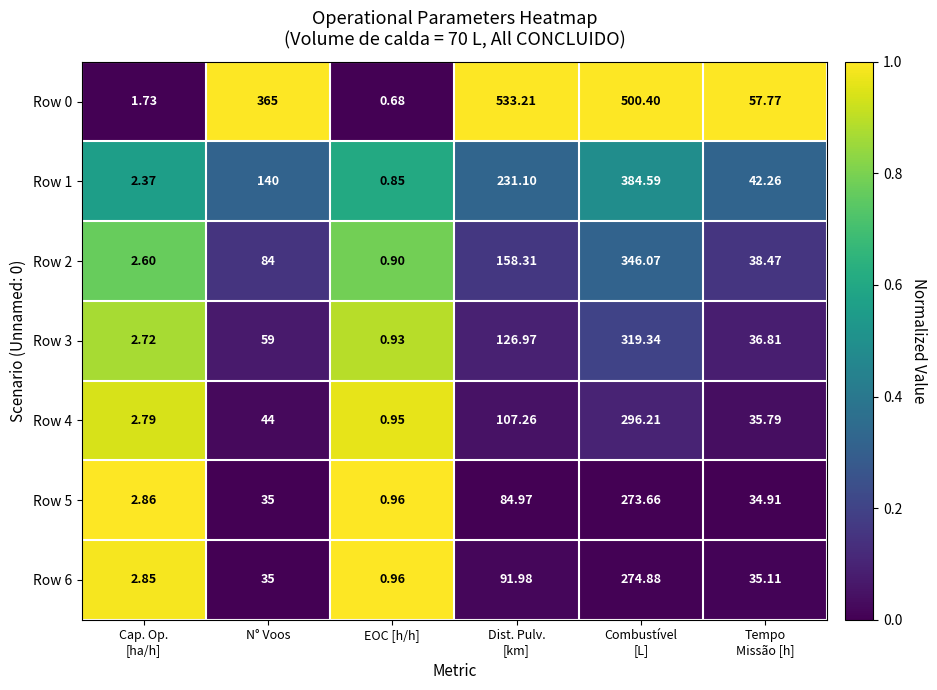

At how many categories does at least one series exceed 0?

6